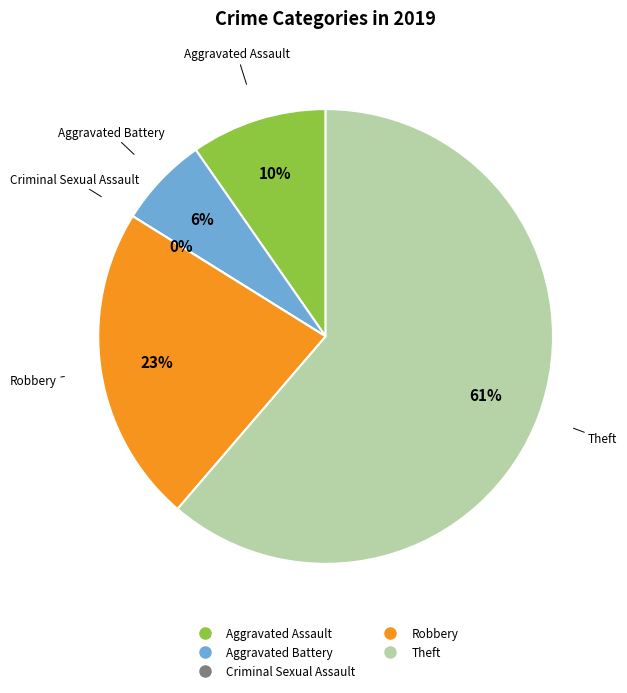

Count the number of slices in the pie.

6